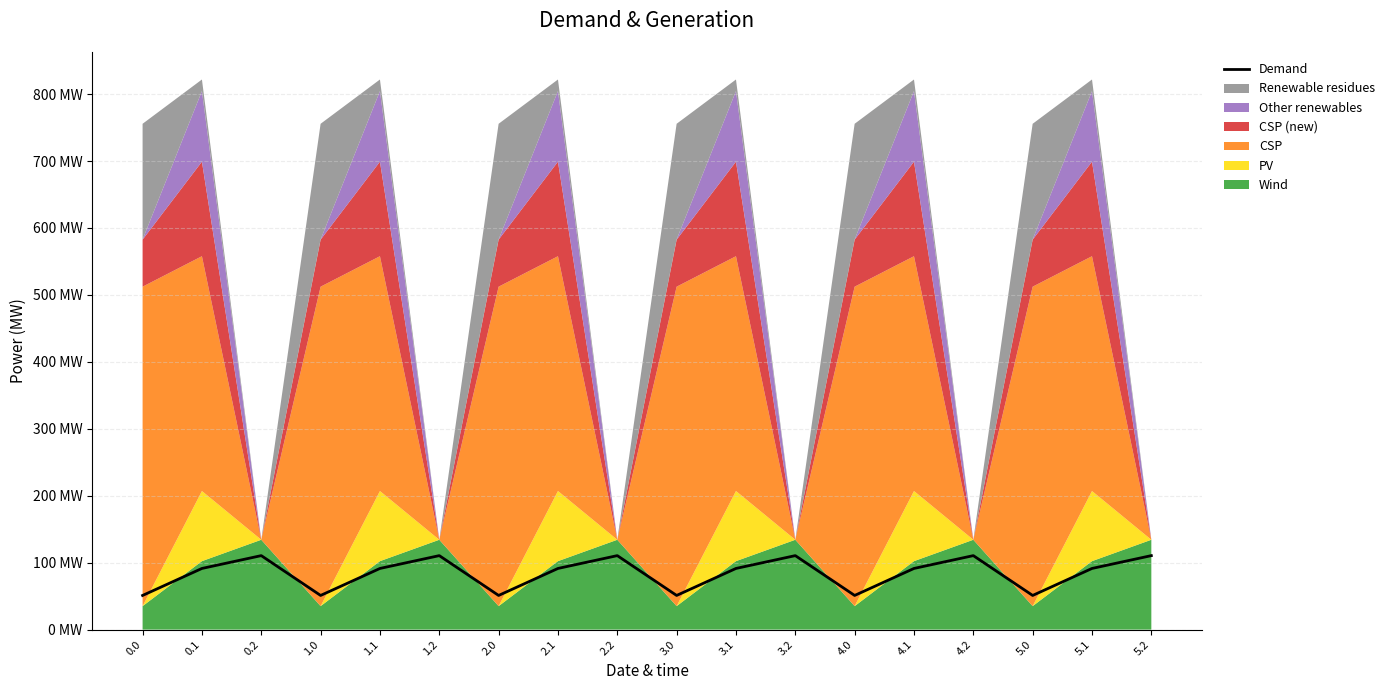

The chart shows a value of 153.5 at 4.2. True or false?

False